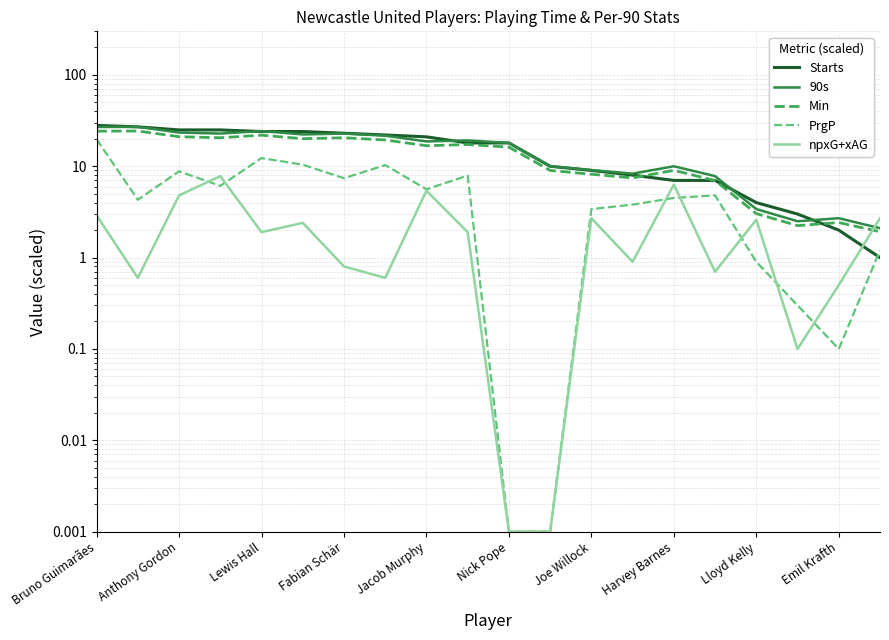

The Starts series shows 2.0 at Emil Krafth. True or false?

True